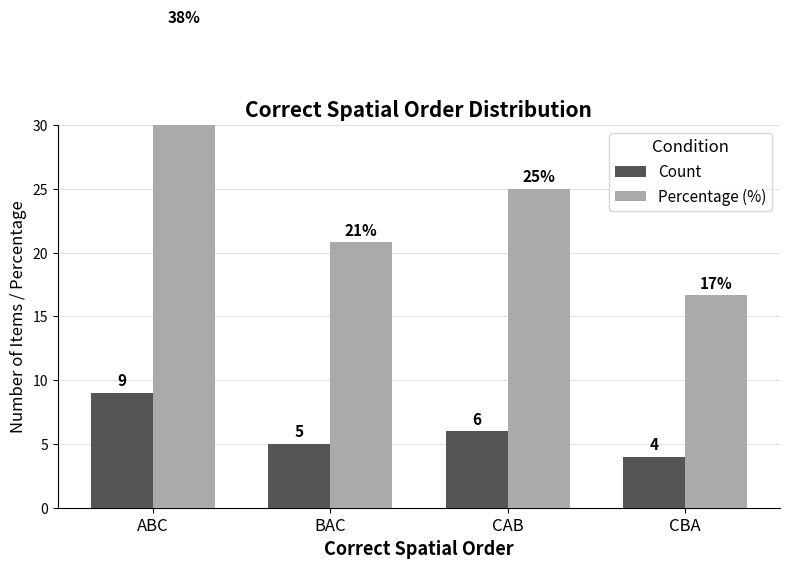

What is the lowest value of the Percentage (%) series?

16.7